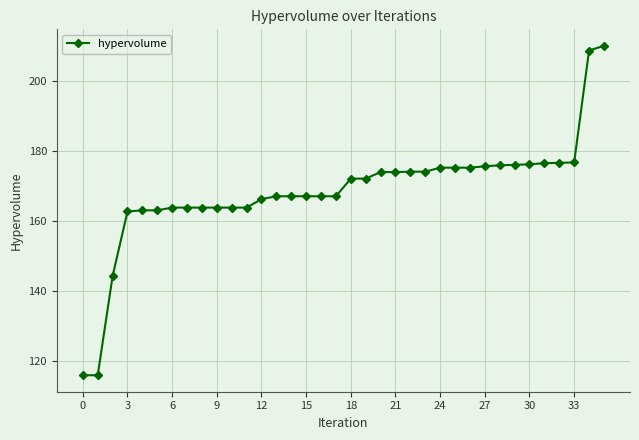

What is the average value?

168.6